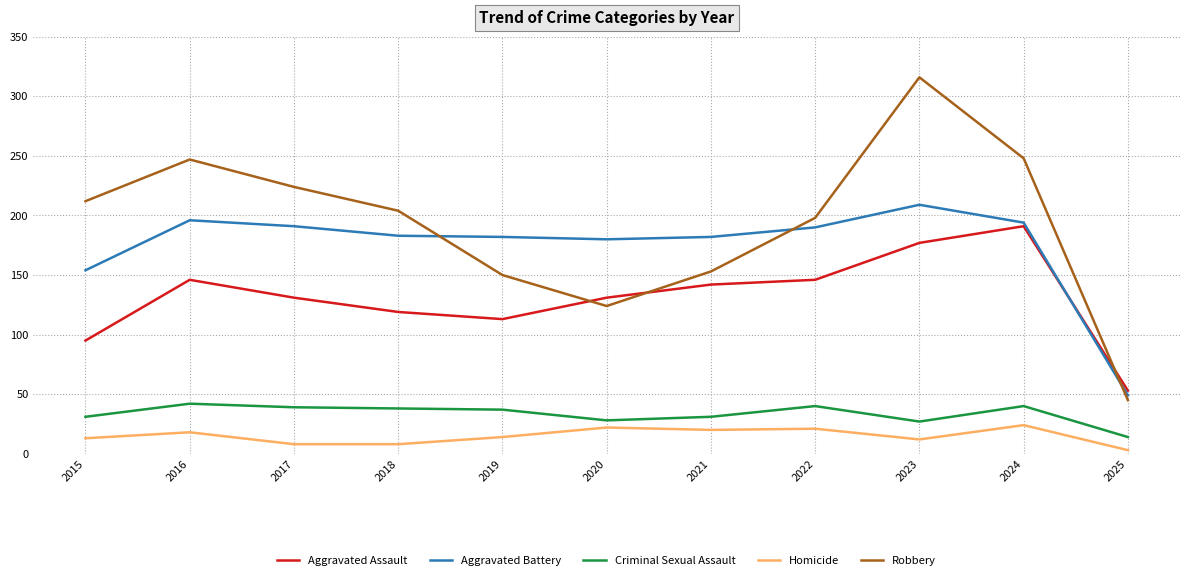

True or false: Robbery and Homicide cross at least once.

False